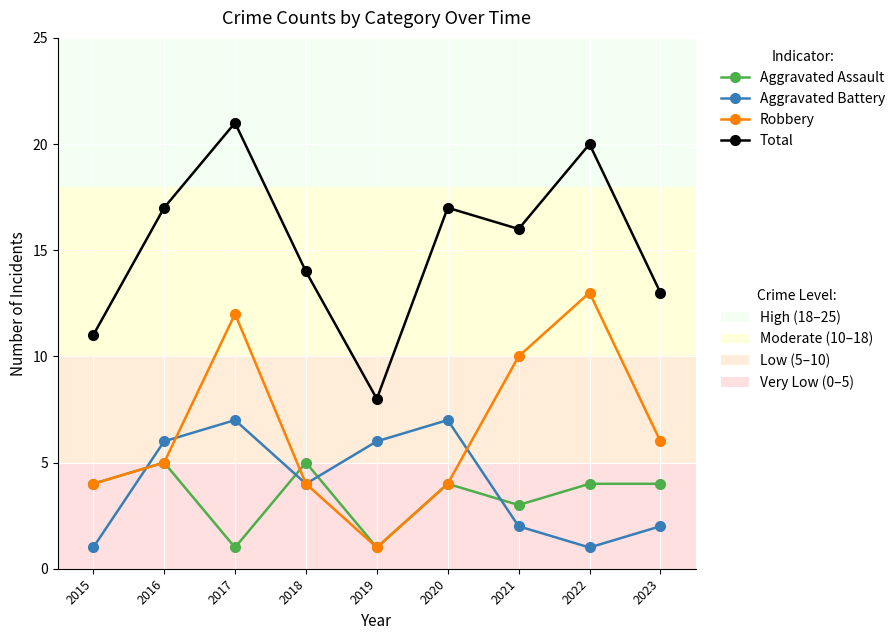

At which category is the sum across all series the highest?

2017